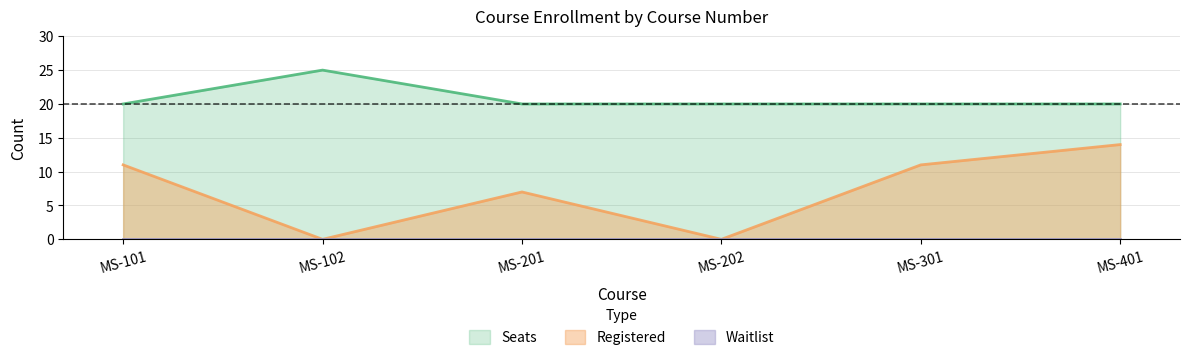

Which series has the largest total across all categories?

Seats